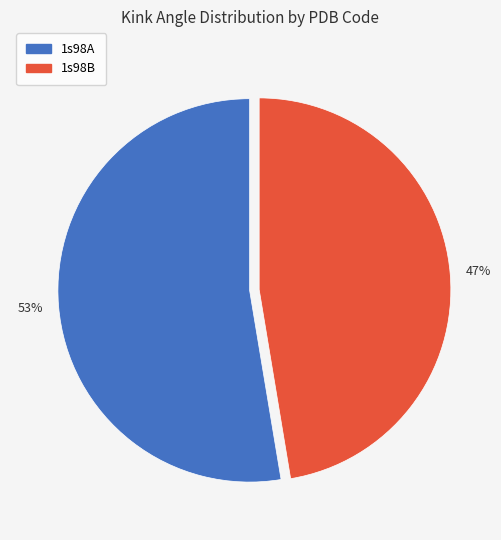

Is the sum of 1s98B and 1s98A greater than half?

Yes